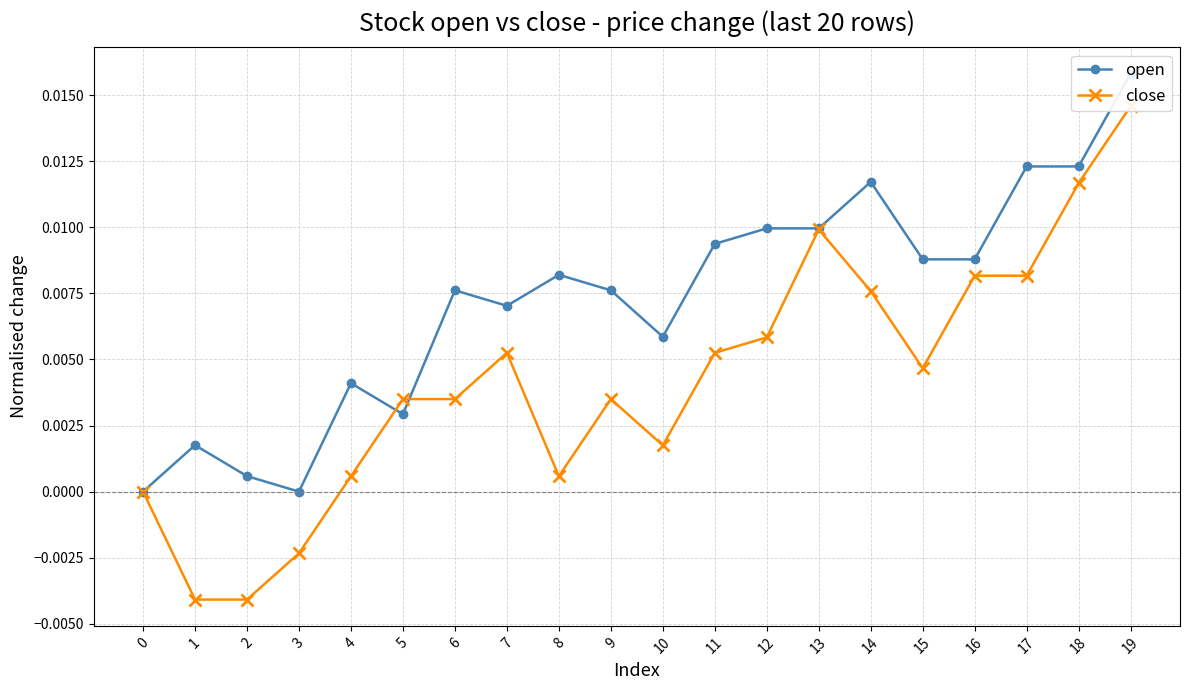

In open, how many points are lower than both neighbors (excluding endpoints)?

4